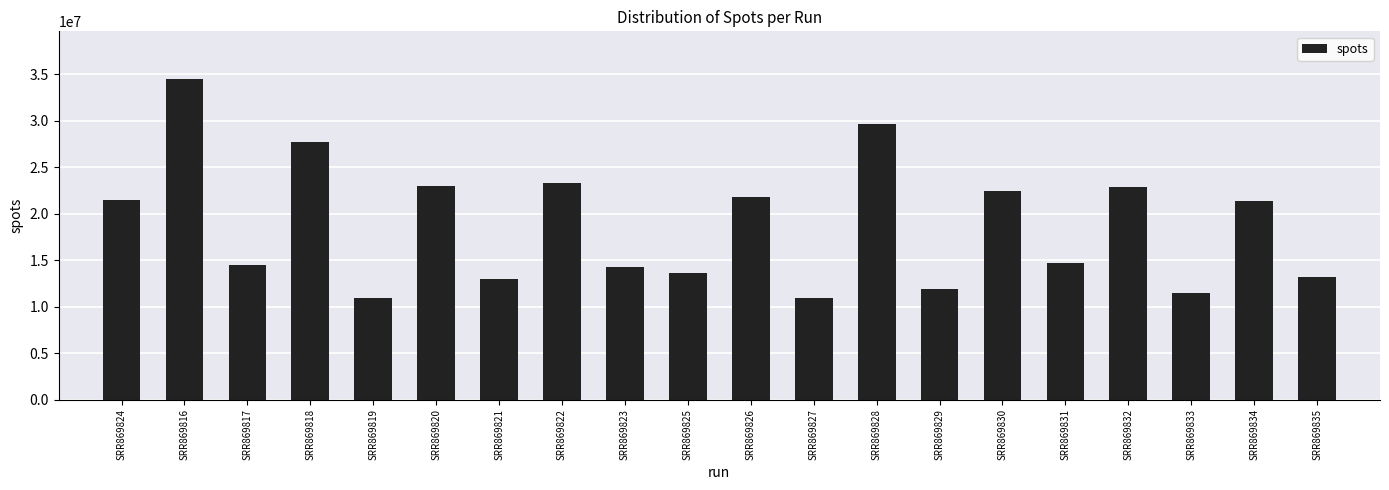

The value at SRR869826 is 21836708. True or false?

True